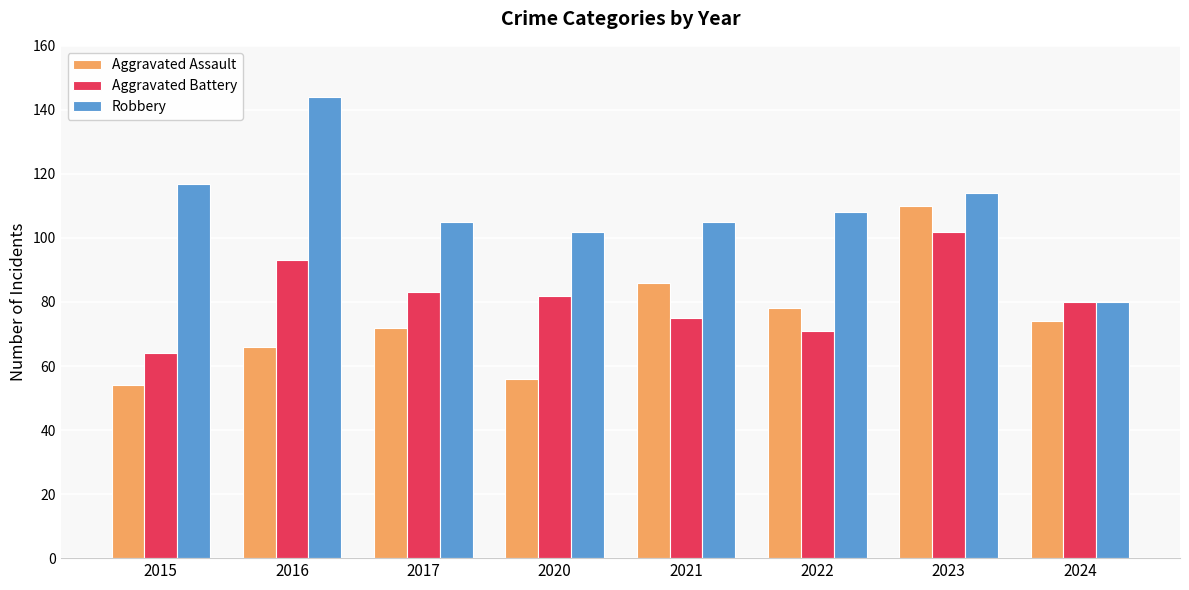

What is the spread (max minus min) of values at 2023?

12